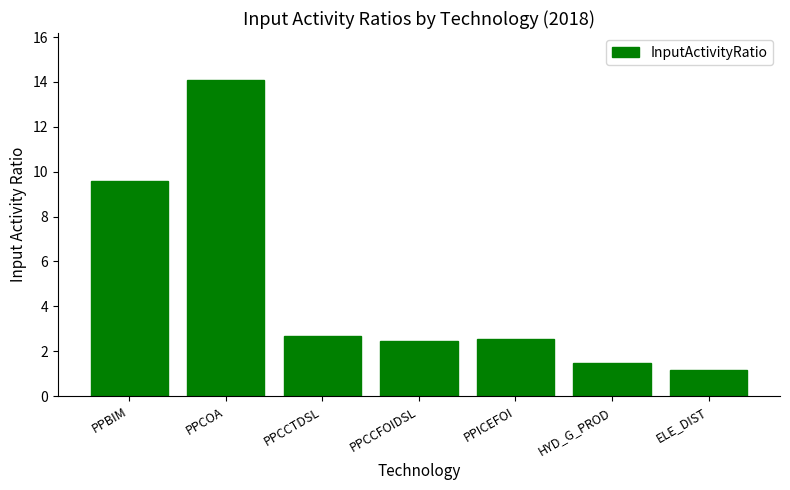

What is the change in value from PPCCFOIDSL to PPICEFOI?

+0.1